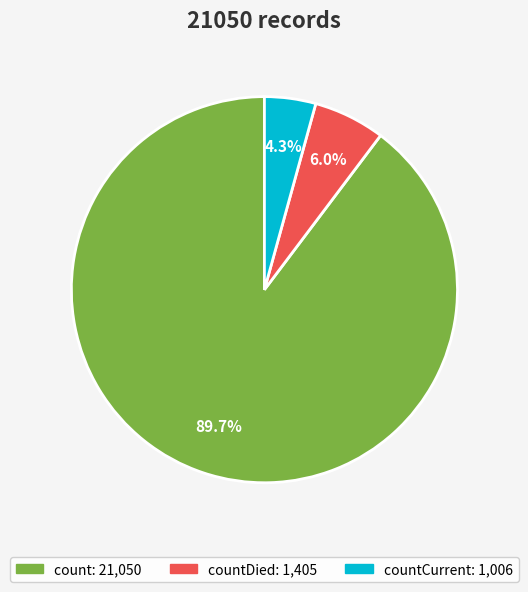

Is there any slice that represents more than half of the pie?

Yes